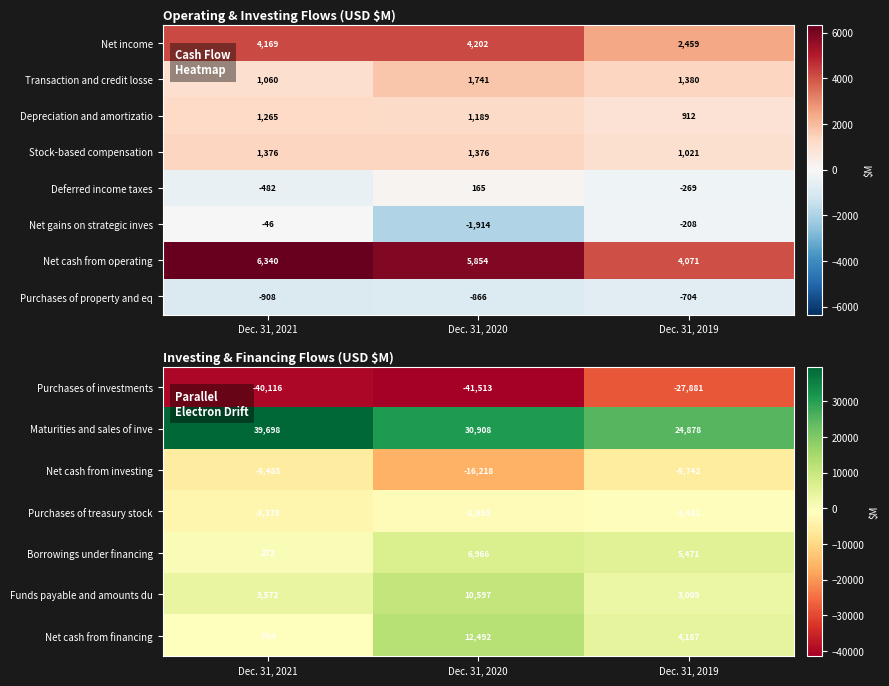

Is it true that Purchases of property and eq equals -704 at Dec. 31, 2019?

True